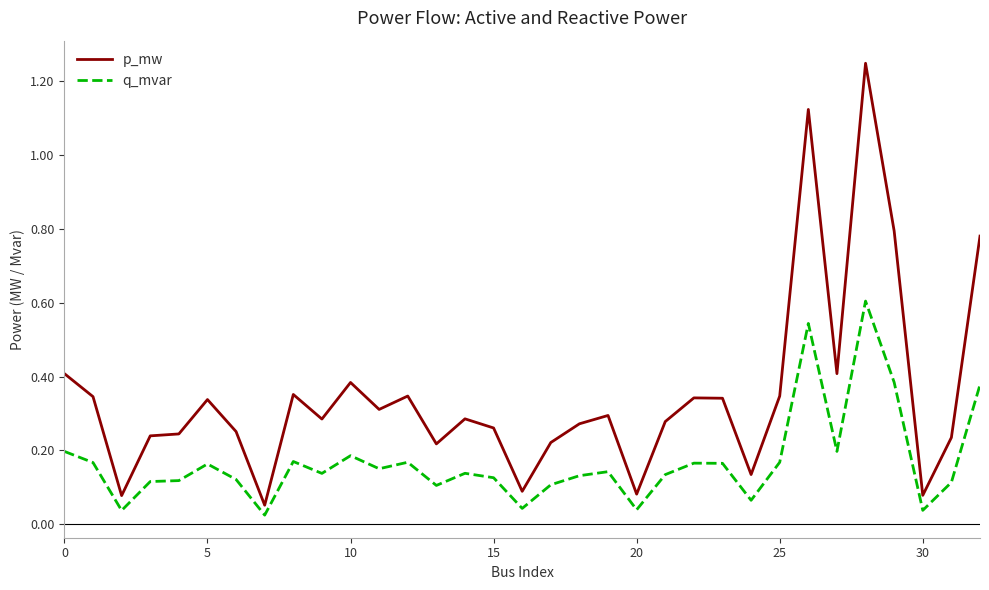

Which series has the largest range (max minus min)?

p_mw